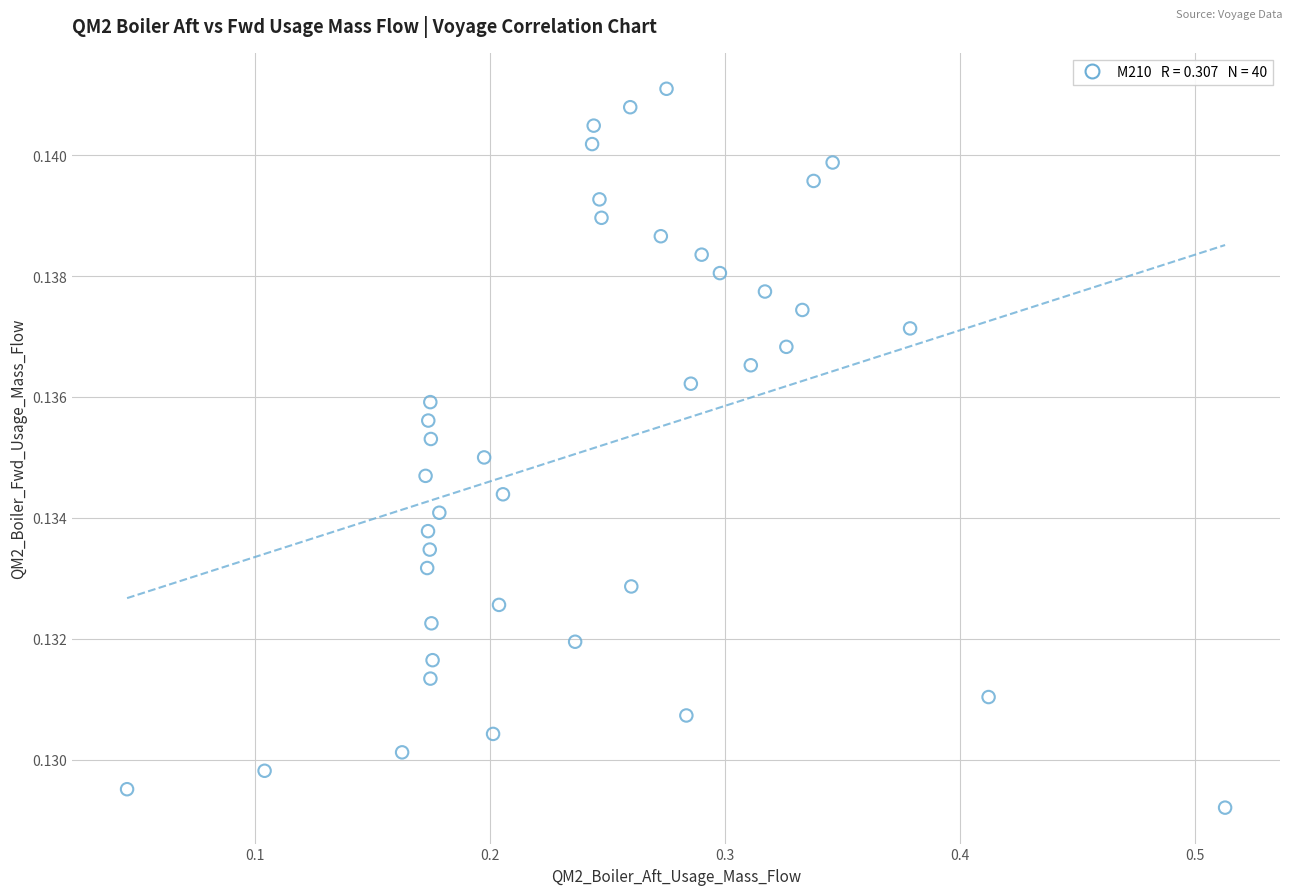

What is the range of X values (max minus min)?

0.5